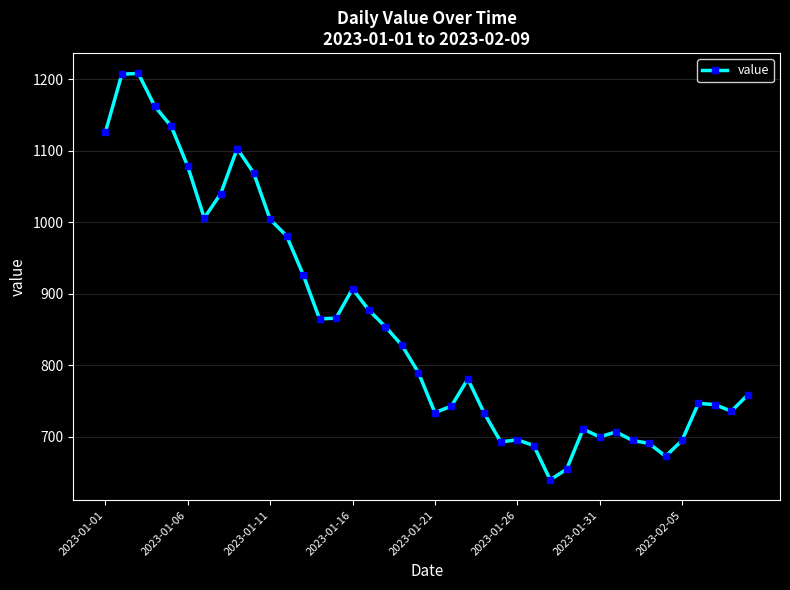

What is the maximum value shown in the chart?

1208